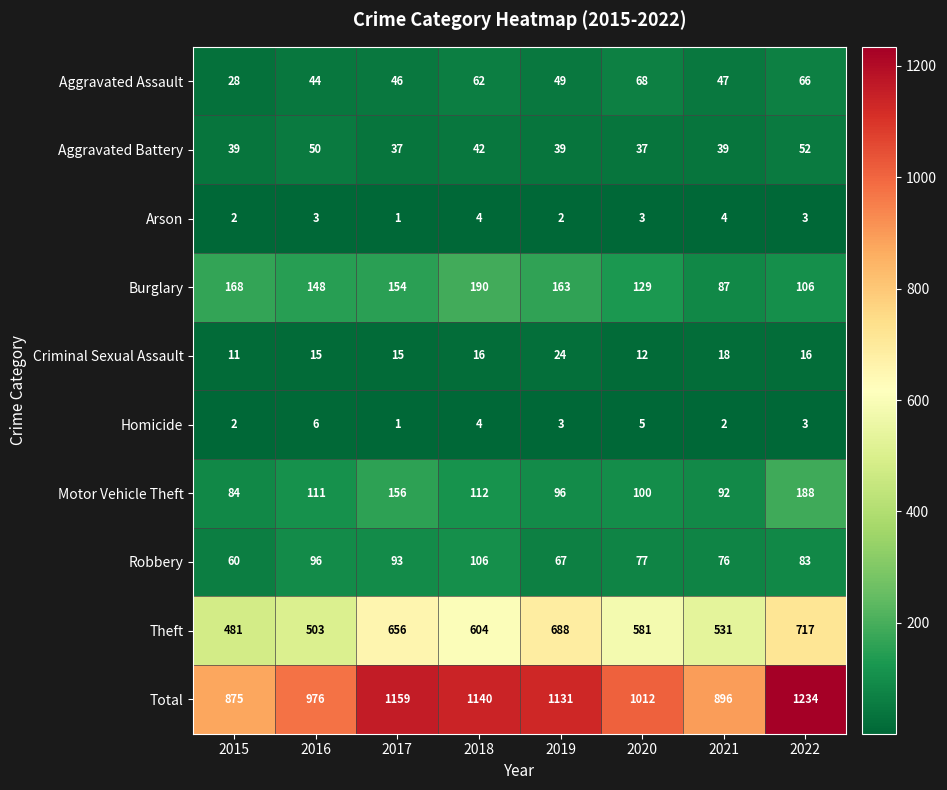

What is the approximate value of Motor Vehicle Theft at 2018, to the nearest 5?

110